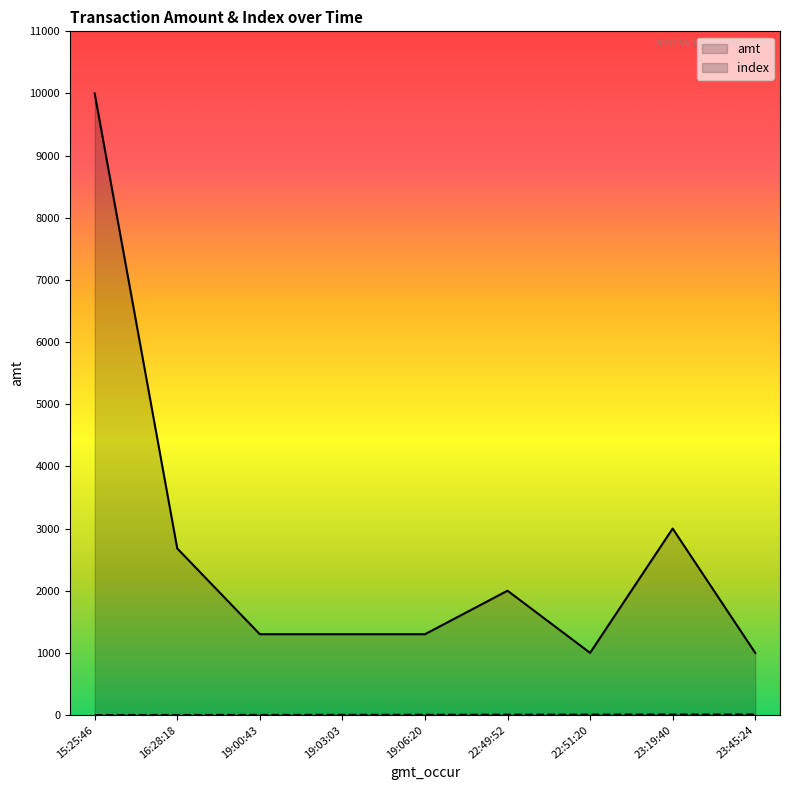

Where does the amt series first go above 1300?

15:25:46